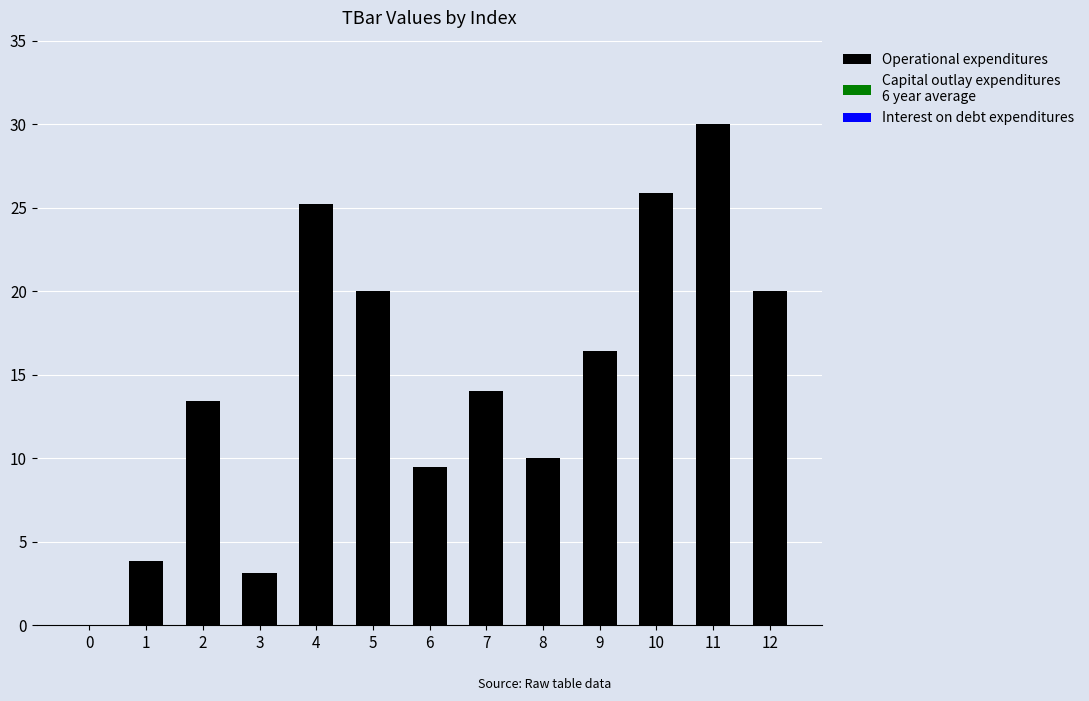

Reading right to left, list all the values displayed in this chart.

12=20.0	11=30.0	10=25.9	9=16.4	8=10.0	7=14.0	6=9.5	5=20.0	4=25.2	3=3.2	2=13.4	1=3.8	0=0.0